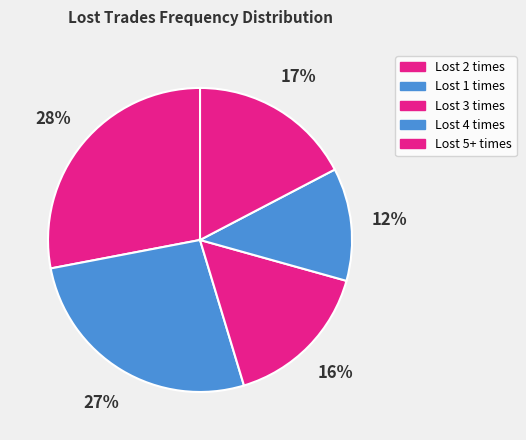

Which category has the biggest portion of the pie?

Lost 2 times